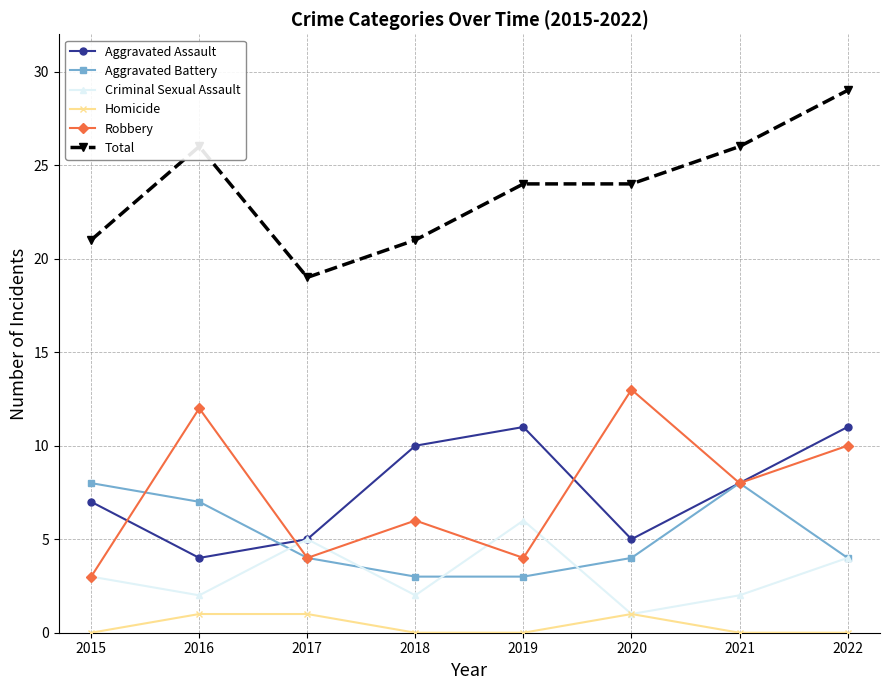

Reading left to right, transcribe all the data shown in this chart.

Aggravated Assault: 2015=7	2016=4	2017=5	2018=10	2019=11	2020=5	2021=8	2022=11
Aggravated Battery: 2015=8	2016=7	2017=4	2018=3	2019=3	2020=4	2021=8	2022=4
Criminal Sexual Assault: 2015=3	2016=2	2017=5	2018=2	2019=6	2020=1	2021=2	2022=4
Homicide: 2015=0	2016=1	2017=1	2018=0	2019=0	2020=1	2021=0	2022=0
Robbery: 2015=3	2016=12	2017=4	2018=6	2019=4	2020=13	2021=8	2022=10
Total: 2015=21	2016=26	2017=19	2018=21	2019=24	2020=24	2021=26	2022=29